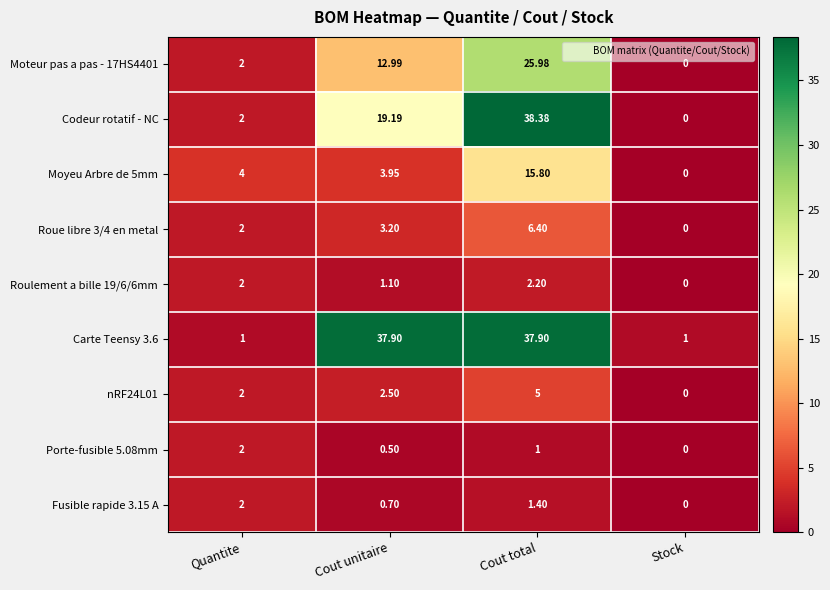

At how many categories does at least one series exceed 38?

1